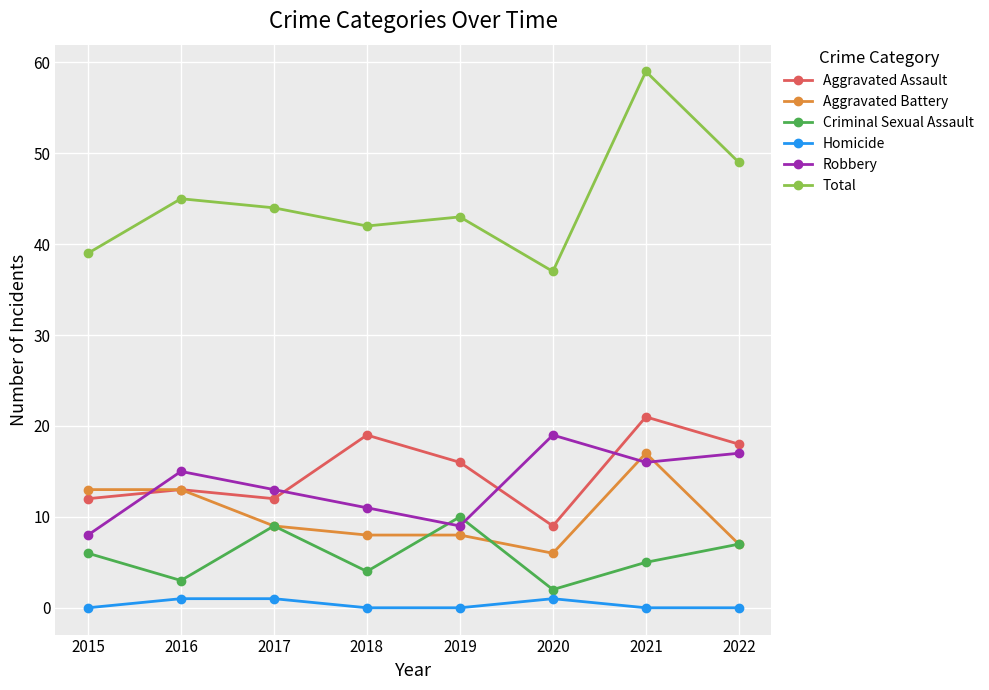

What is the sum of the Total values at 2021 and 2020?

96